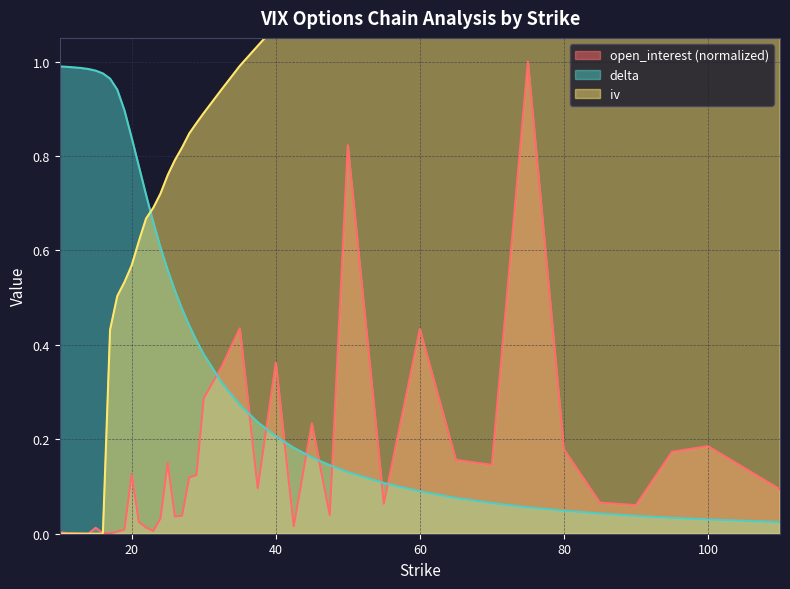

Which series ends up on top after the final intersection of delta and open_interest?

open_interest